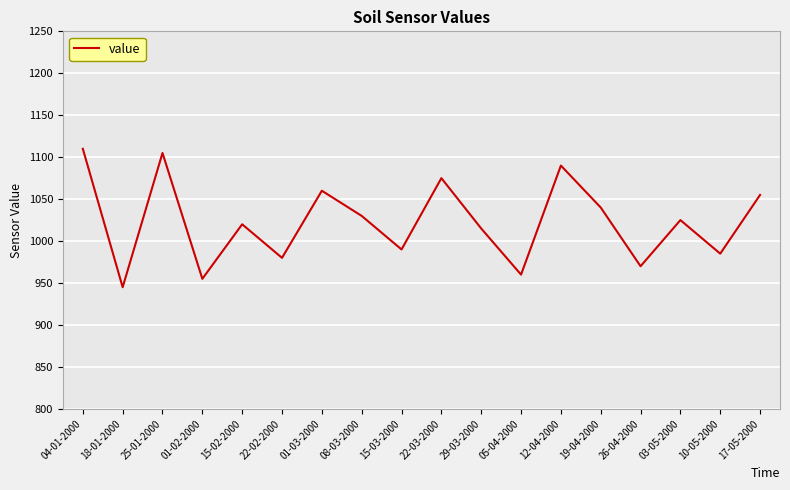

What is the change in value from 22-02-2000 to 17-05-2000?

+75